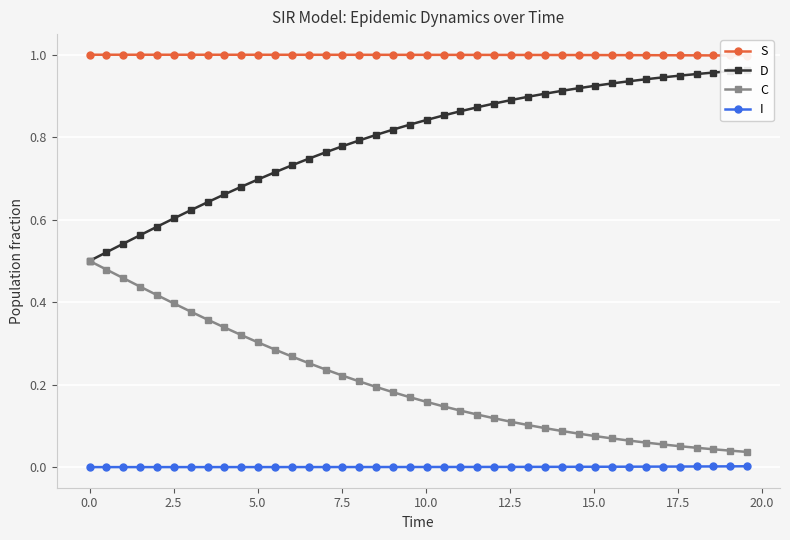

True or false: C and I intersect in this chart.

False